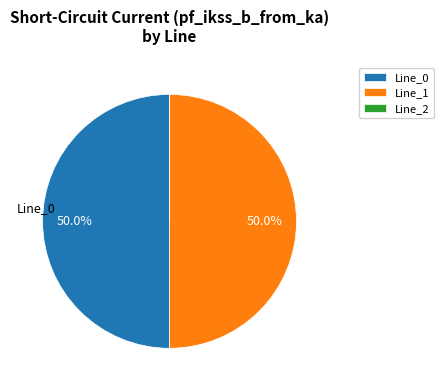

What percentage is the Line_0 slice, to the nearest percent?

50%